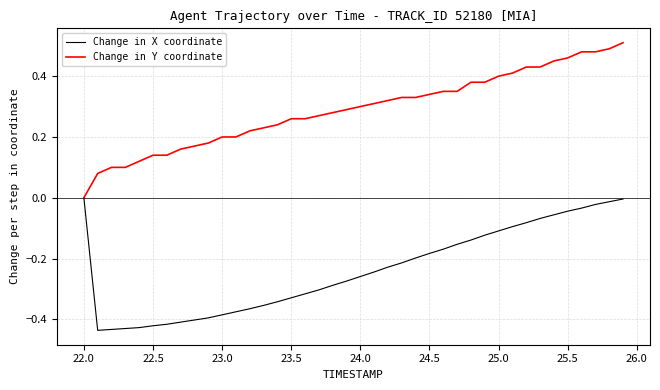

Rank the series by their maximum value, from highest to lowest.

Change in Y coordinate, Change in X coordinate